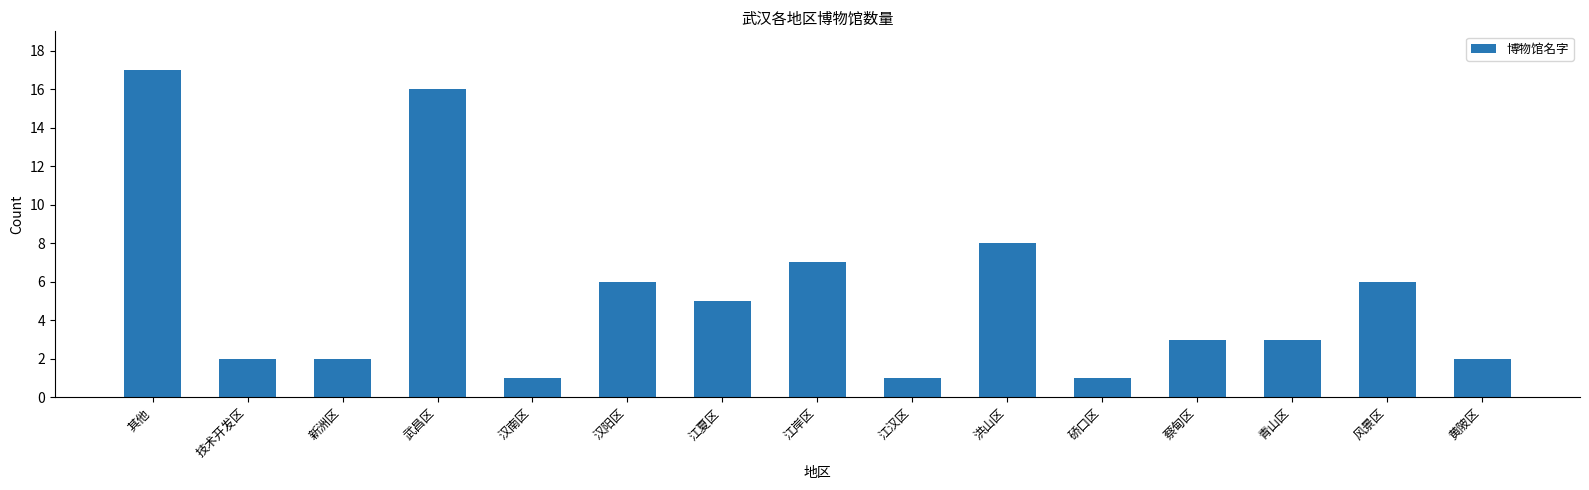

What is the change in value from 洪山区 to 蔡甸区?

-5